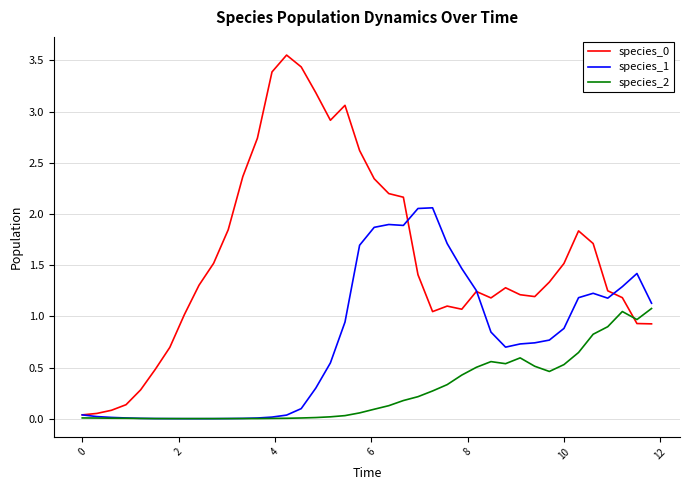

What is the average value of the species_2 series?

0.3